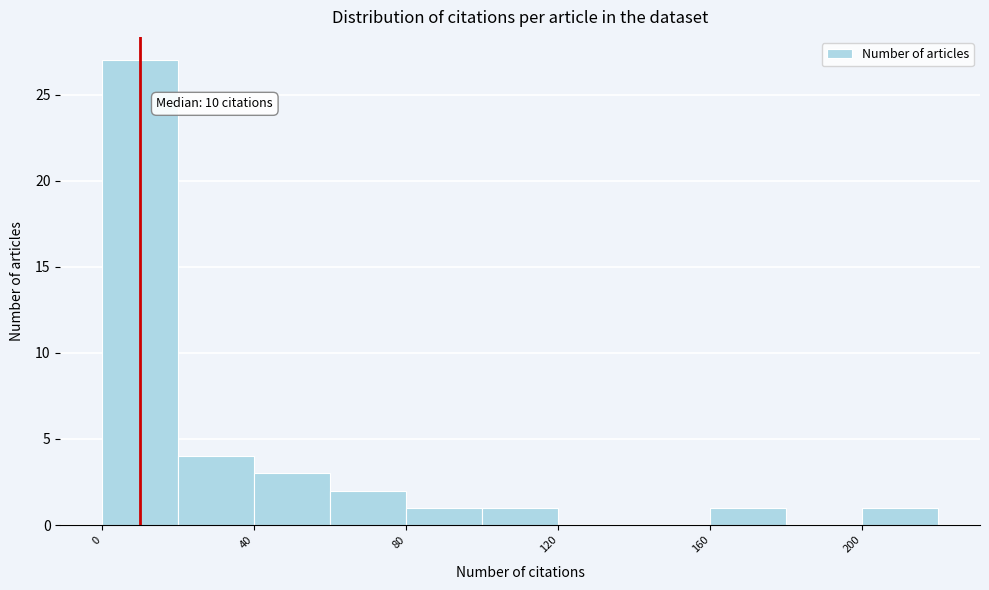

Over which range of the x-axis is the bar tallest?

0 to 20